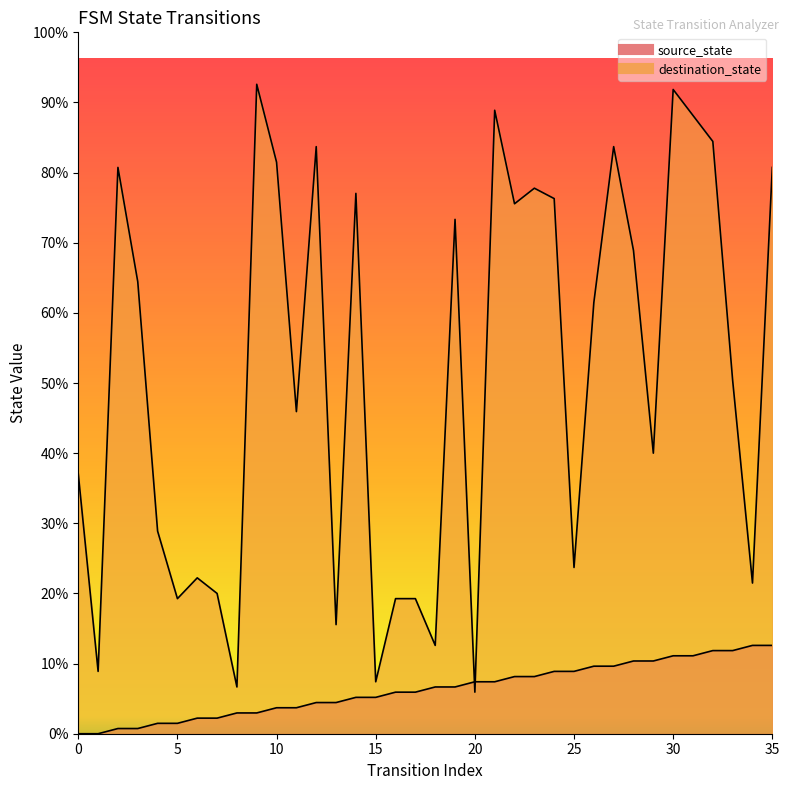

Does the chart have visible grid lines?

No